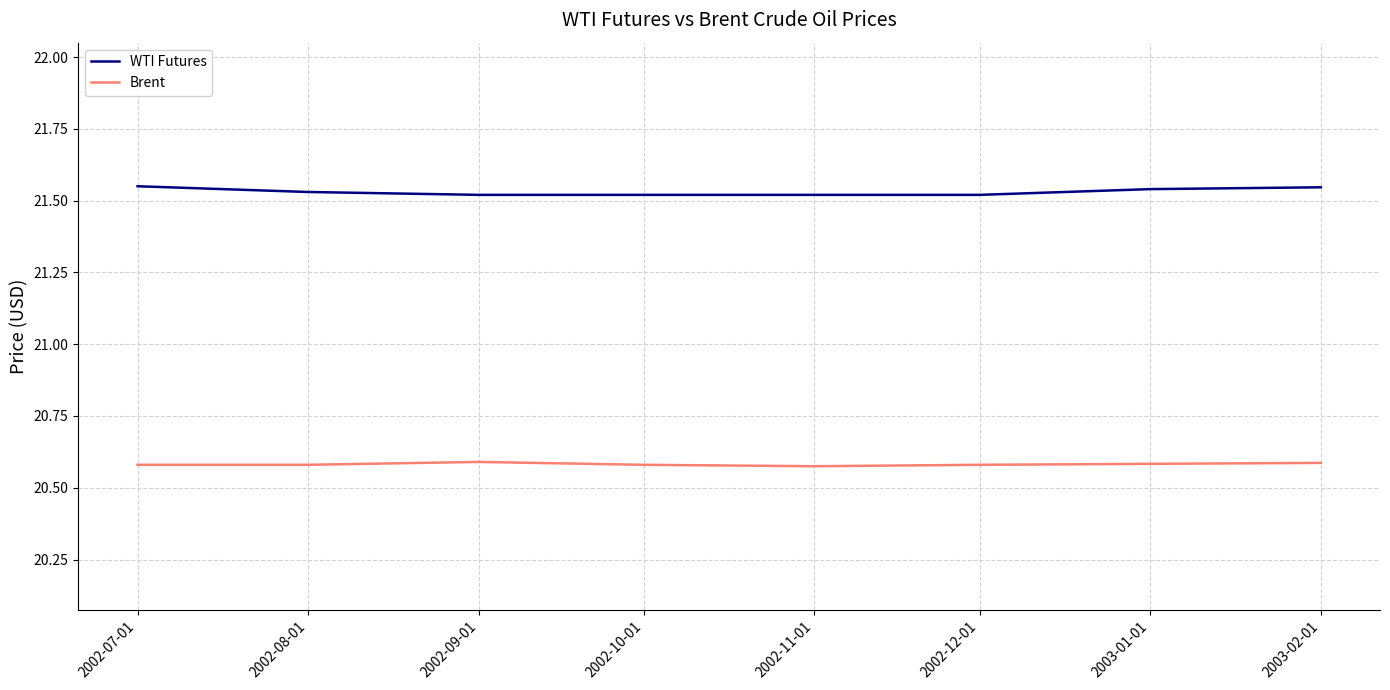

What position from the right is 2002-09-01?

6